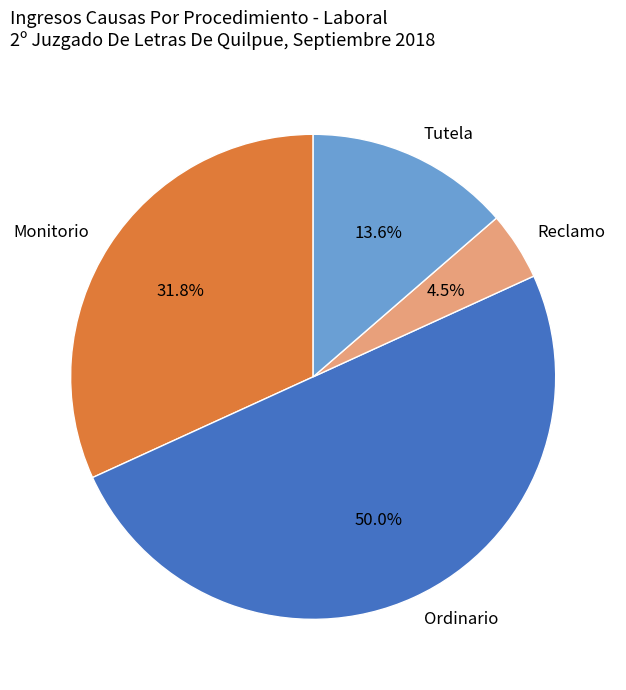

Does Tutela account for over 50% of the chart?

No